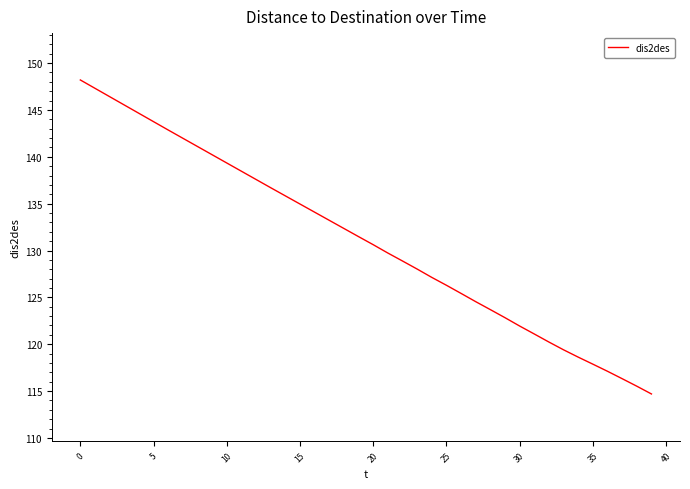

What is the average value?

131.1